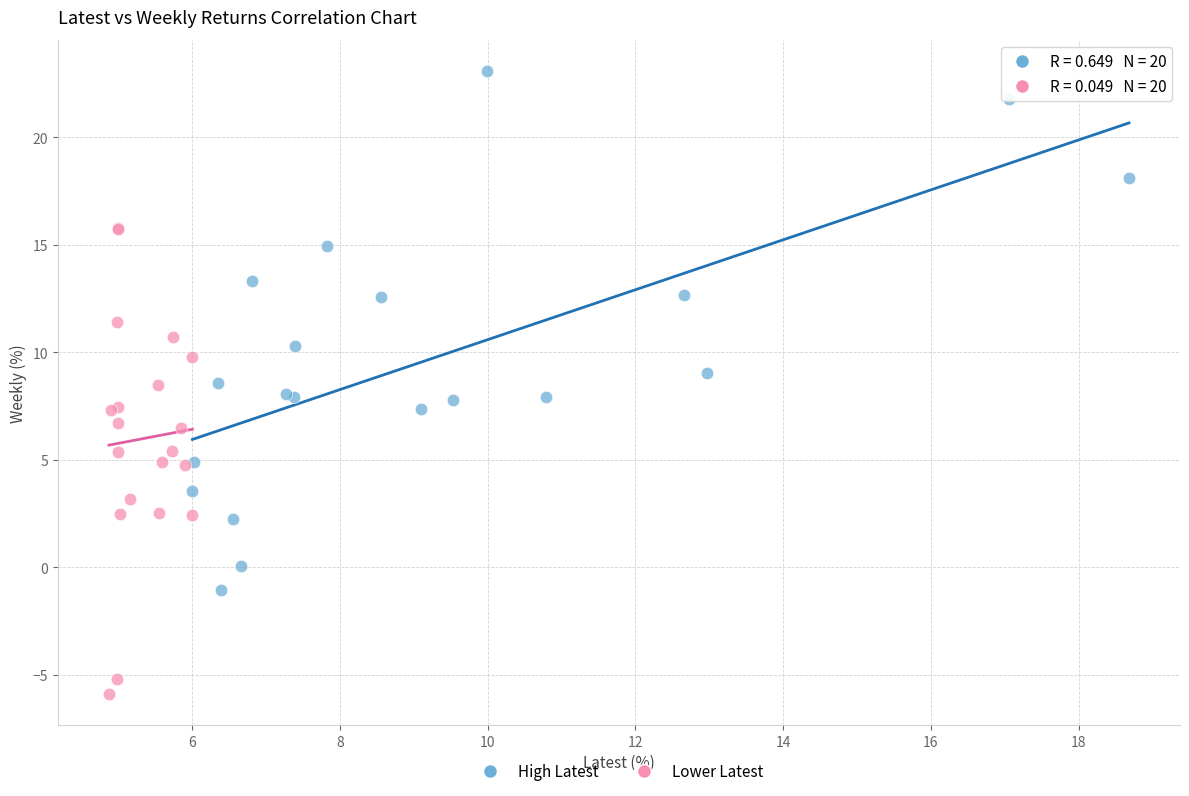

Which series contains the highest Y value?

High Latest